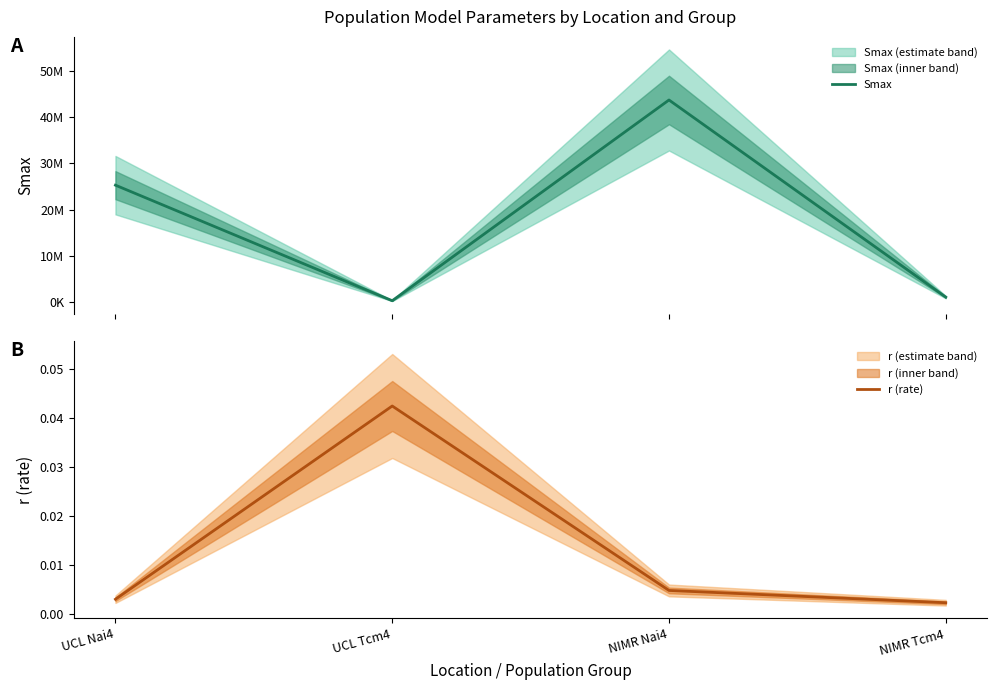

List the labels in order of r (rate) value, smallest first.

NIMR Tcm4, UCL Nai4, NIMR Nai4, UCL Tcm4